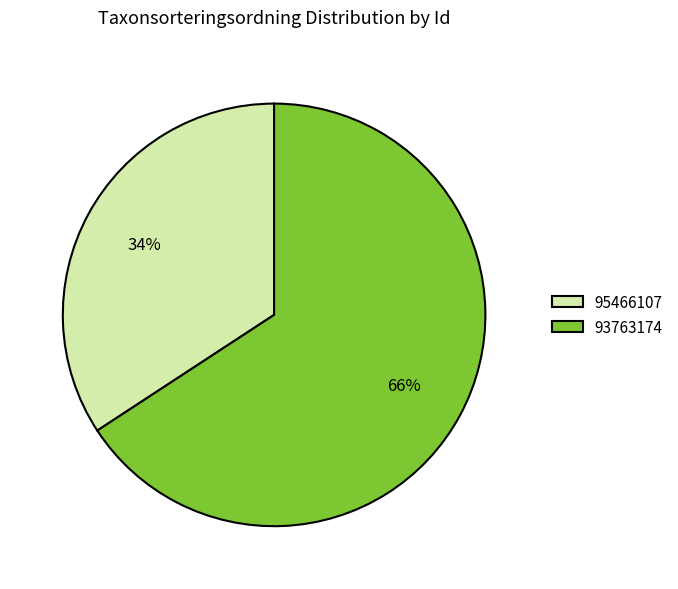

How many segments does this pie chart have?

2